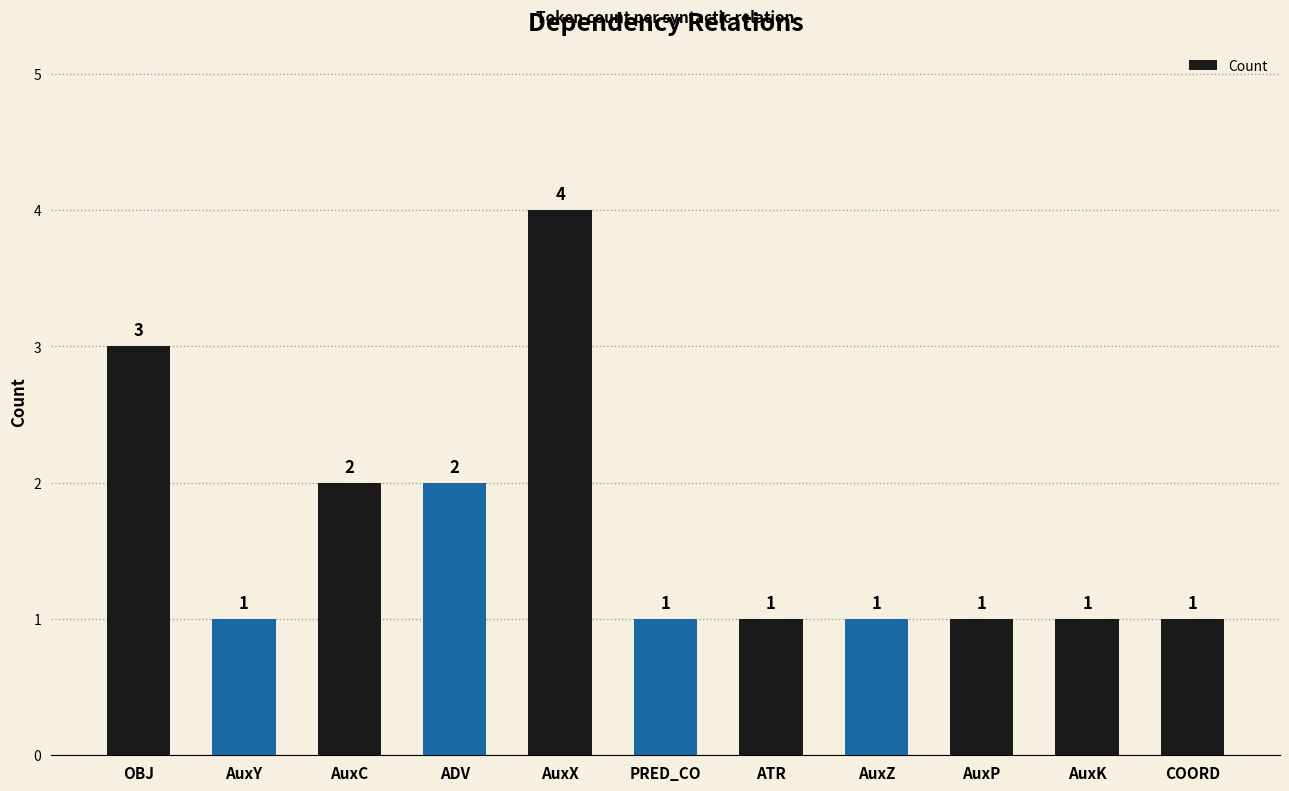

What is the sum of all values?

18